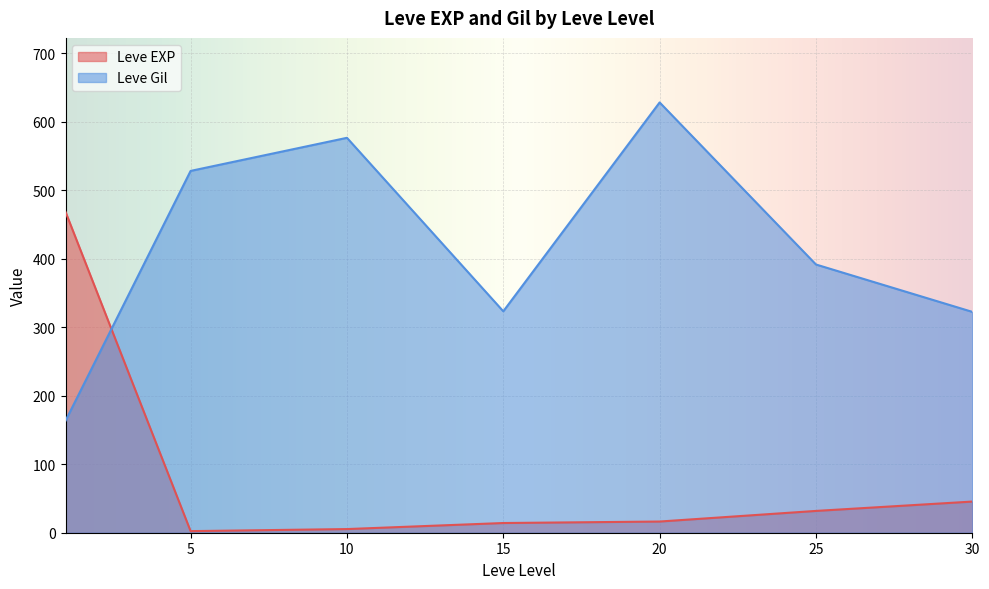

What is the difference between the maximum and second lowest values in the Leve Gil series?

305.8